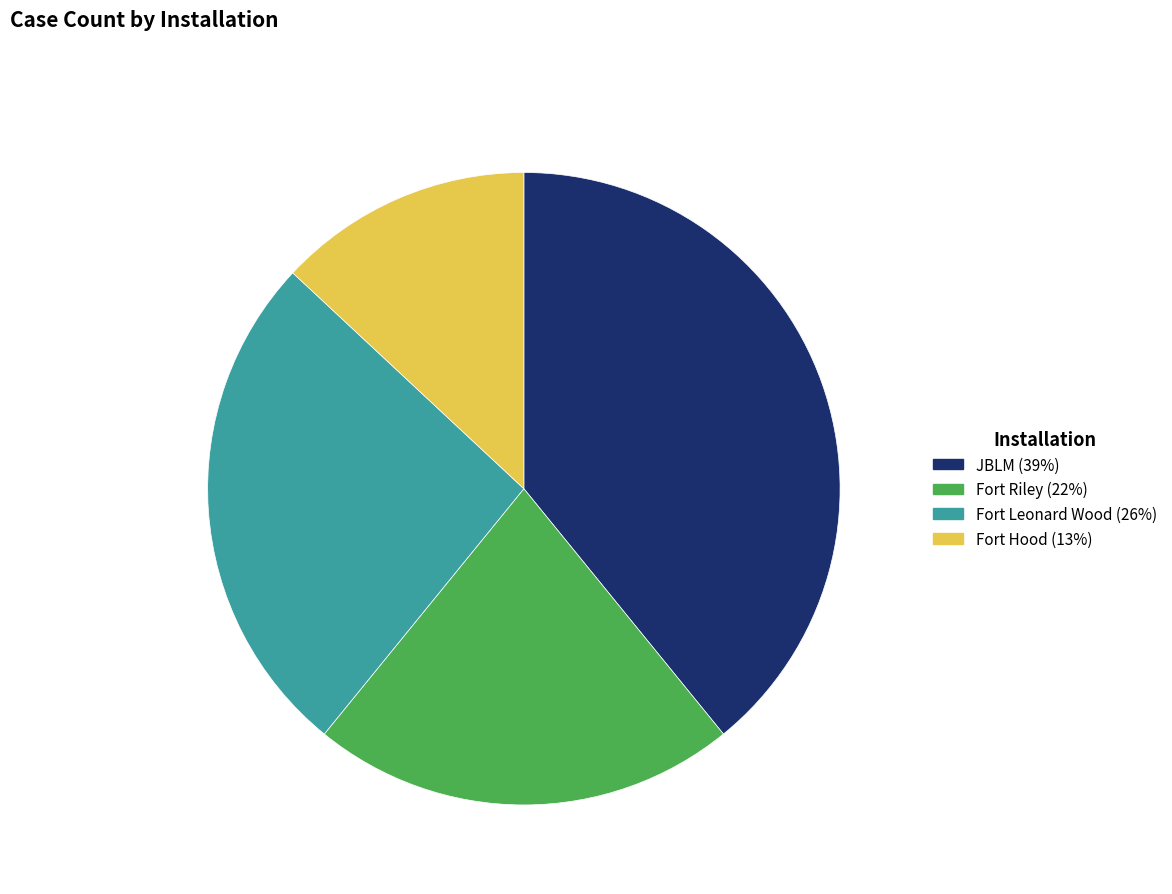

What is the ratio of the value at Fort Leonard Wood to the value at Fort Hood?

2.0